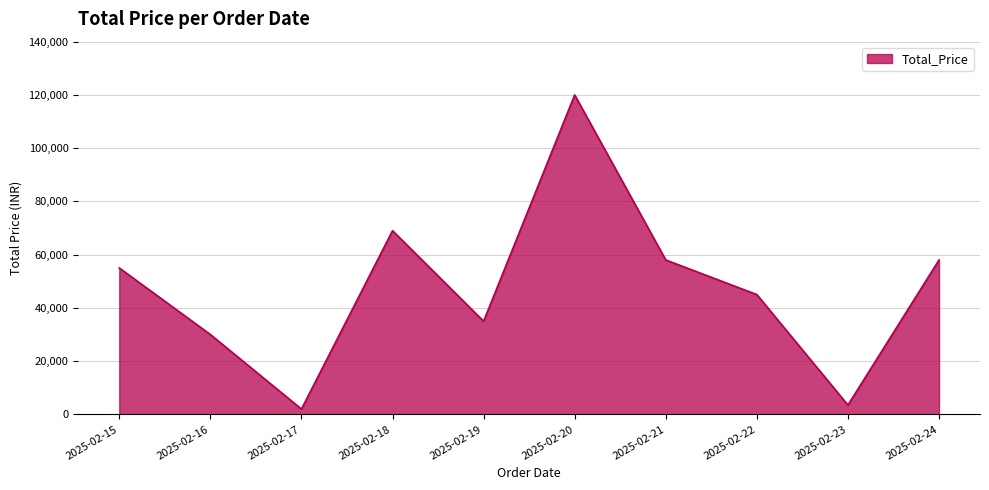

Is it true that the value at 2025-02-15 is 19760?

False